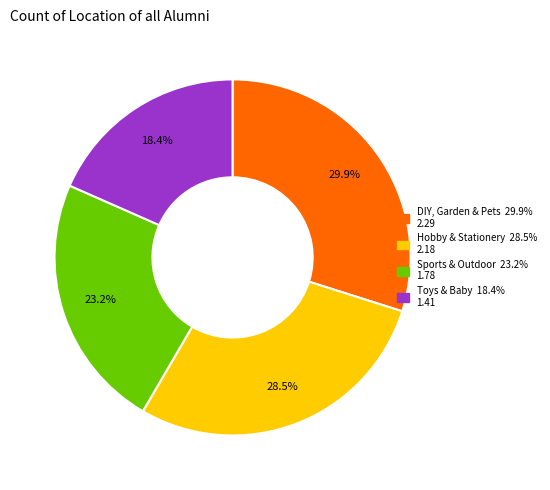

Combined, what portion of the pie is Hobby & Stationery and Toys & Baby?

46.9%